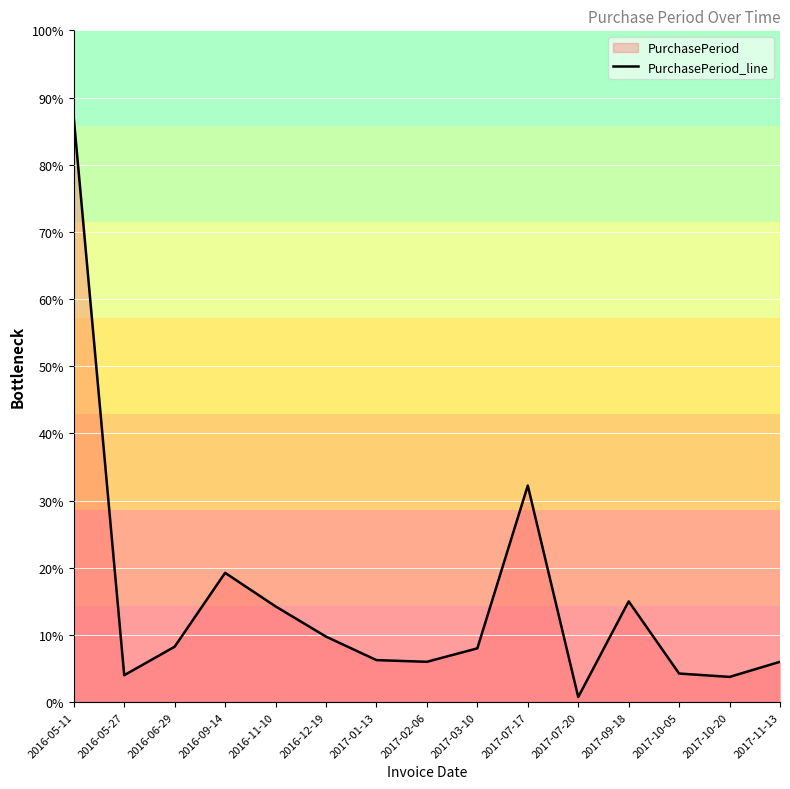

Which has a higher value, 2016-11-10 or 2017-10-20?

2016-11-10